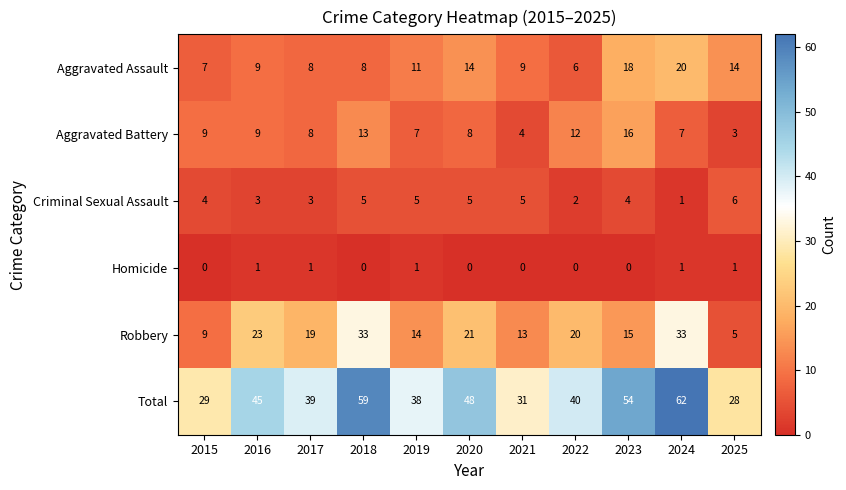

What is the minimum value for Aggravated Assault?

6